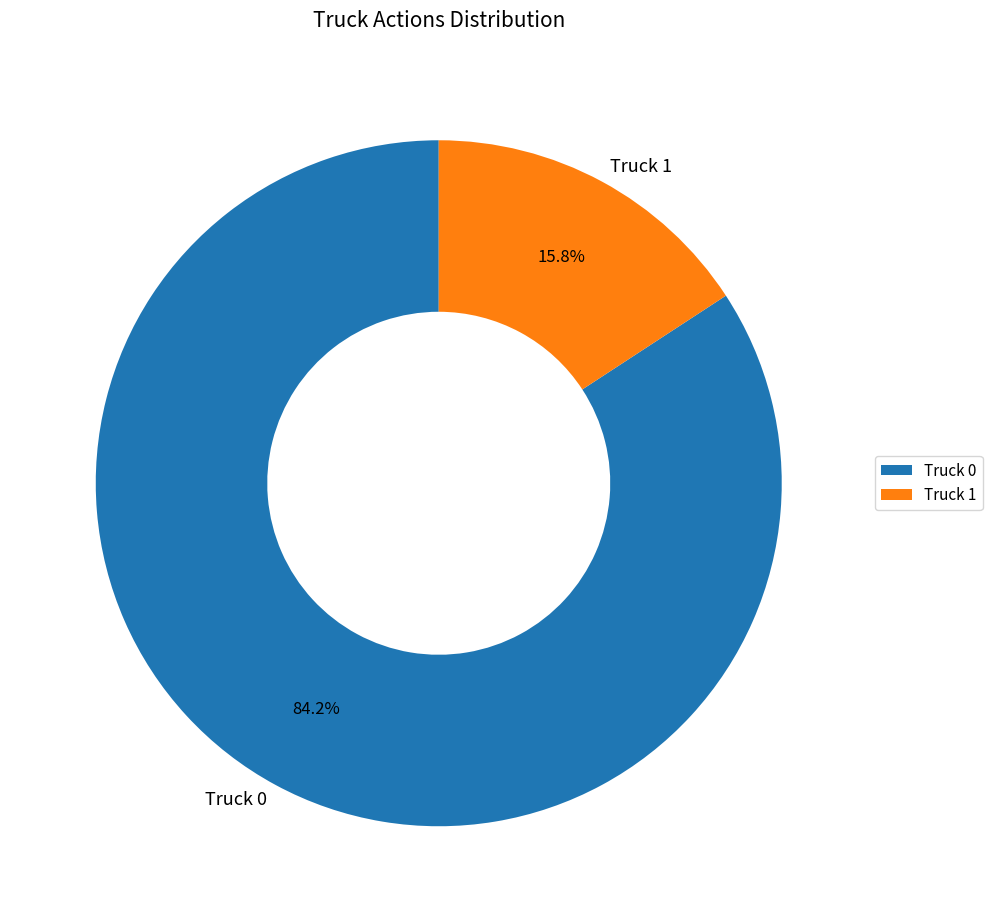

Rank the categories by value from lowest to highest.

Truck 1, Truck 0